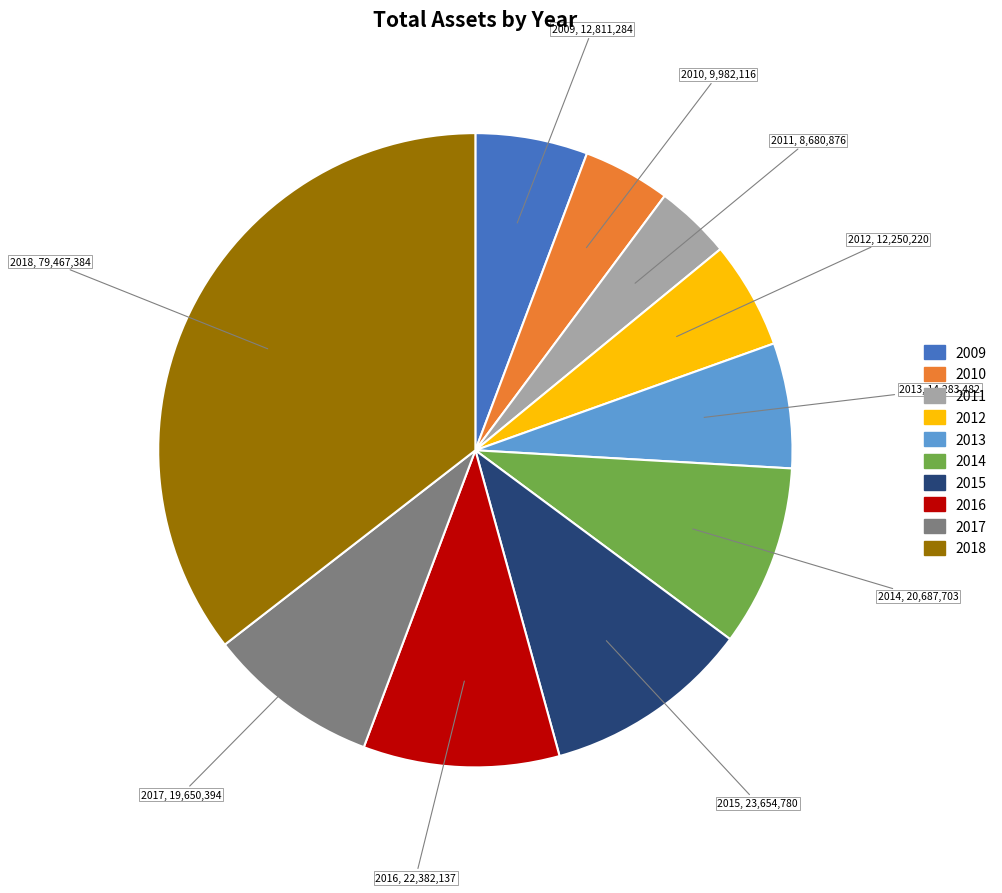

Combined, do 2012 and 2011 account for over 50%?

No